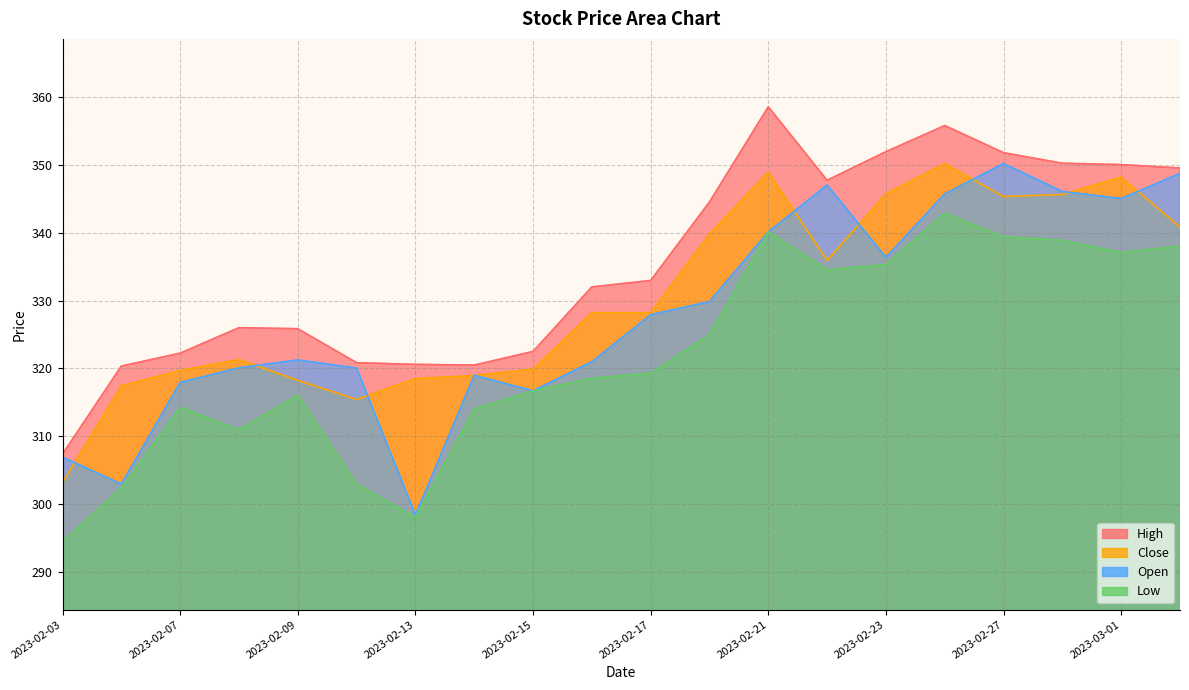

Between 2023-02-16 and 2023-02-22, which series saw the biggest shift?

Open